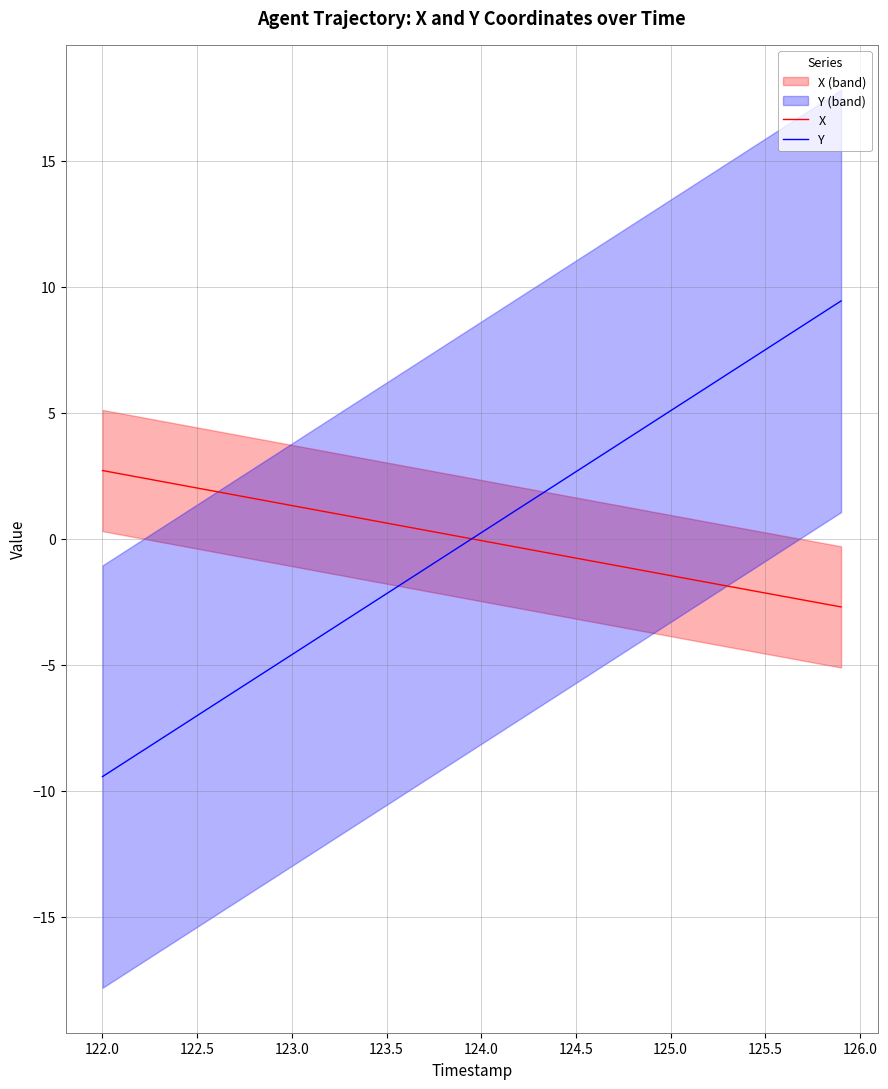

How many values in the Y series exceed 0?

20